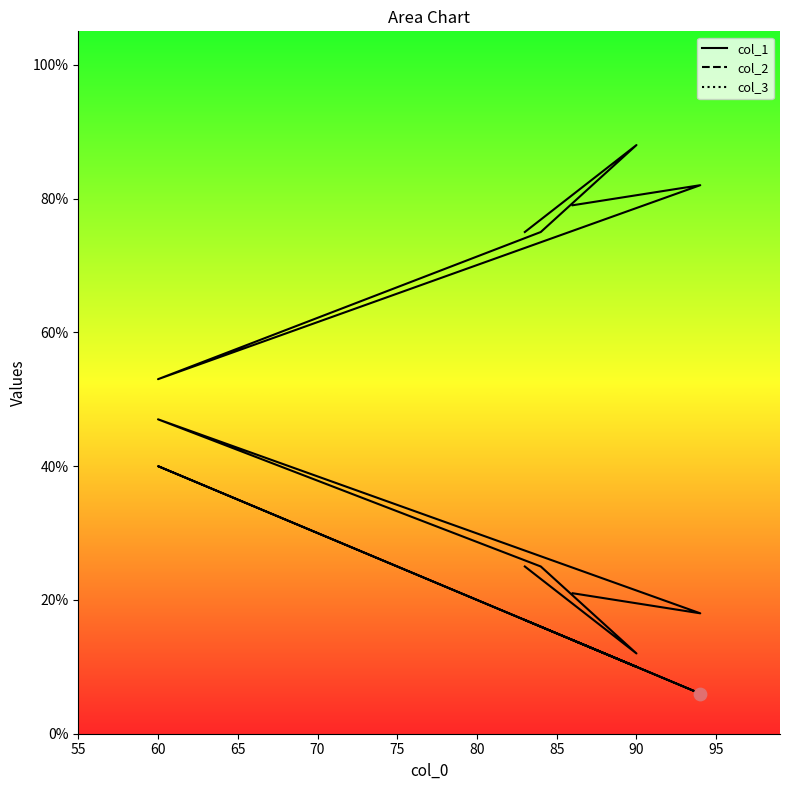

Which series contains the lowest Y value?

col_1